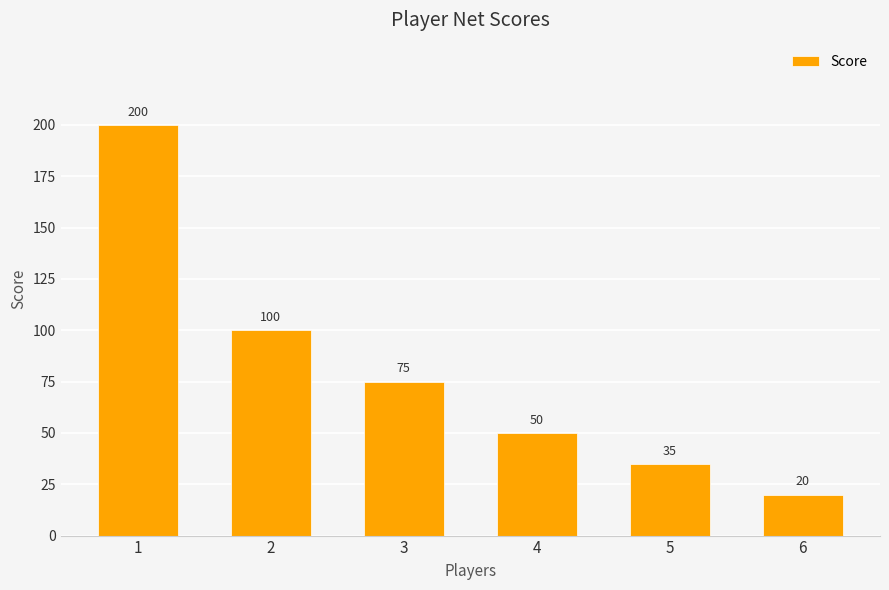

Are the bars horizontal?

No